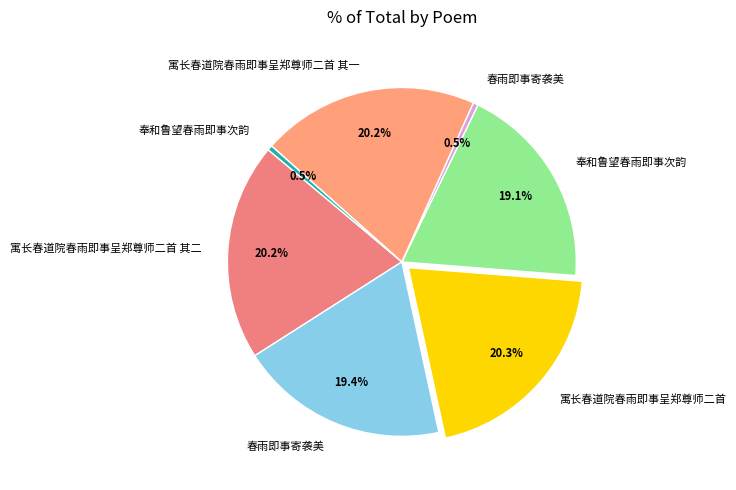

How many slices are in this pie chart?

7